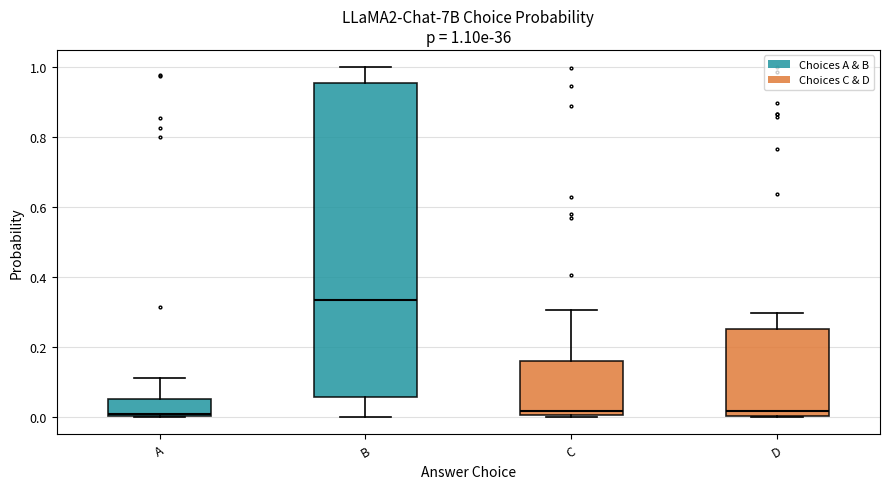

Comparing the boxes themselves (not the whiskers), which one is the tallest?

B